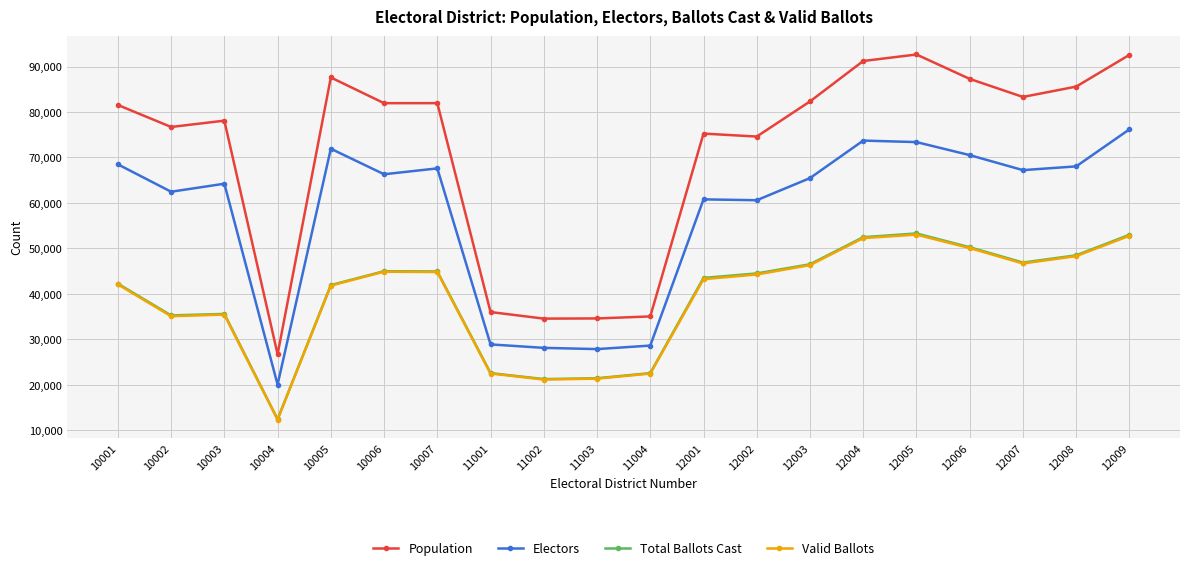

Which series has the largest range (max minus min)?

Population